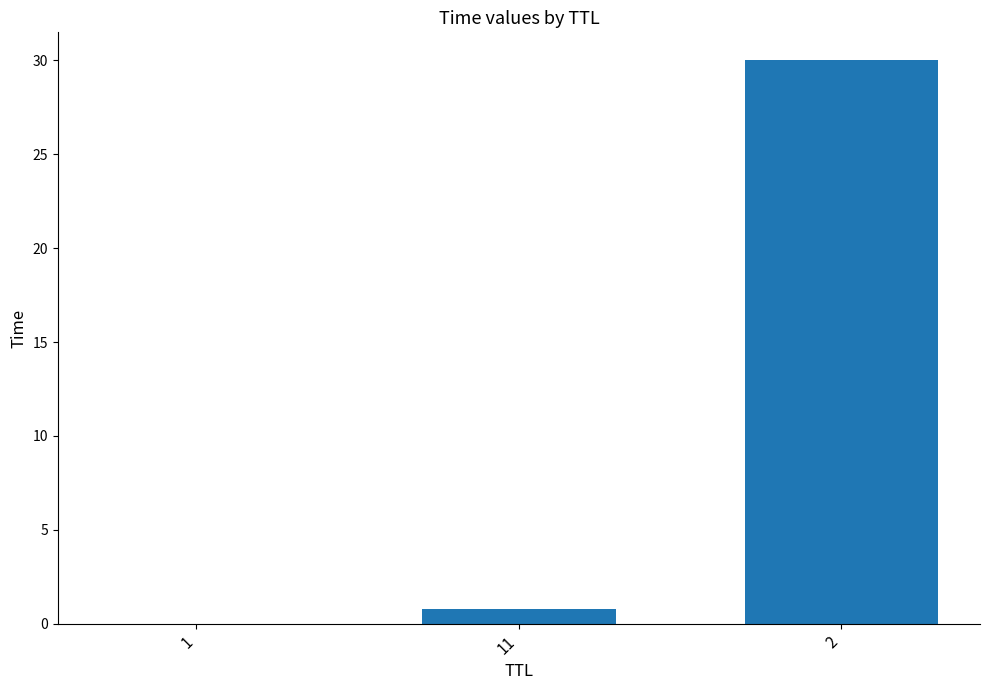

What is the sum of all values?

30.8